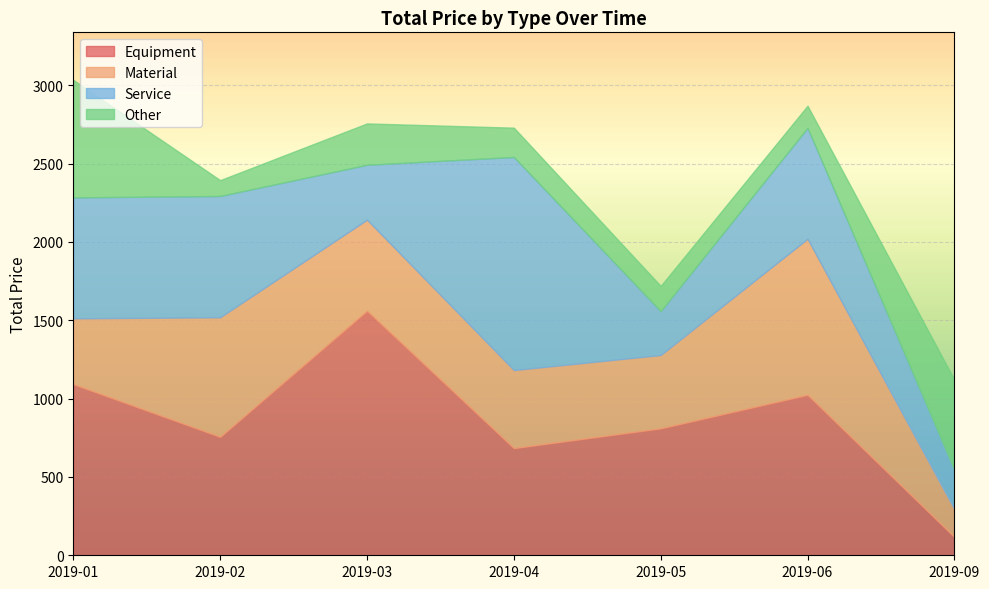

At which label is Other closest to 425?

2019-09